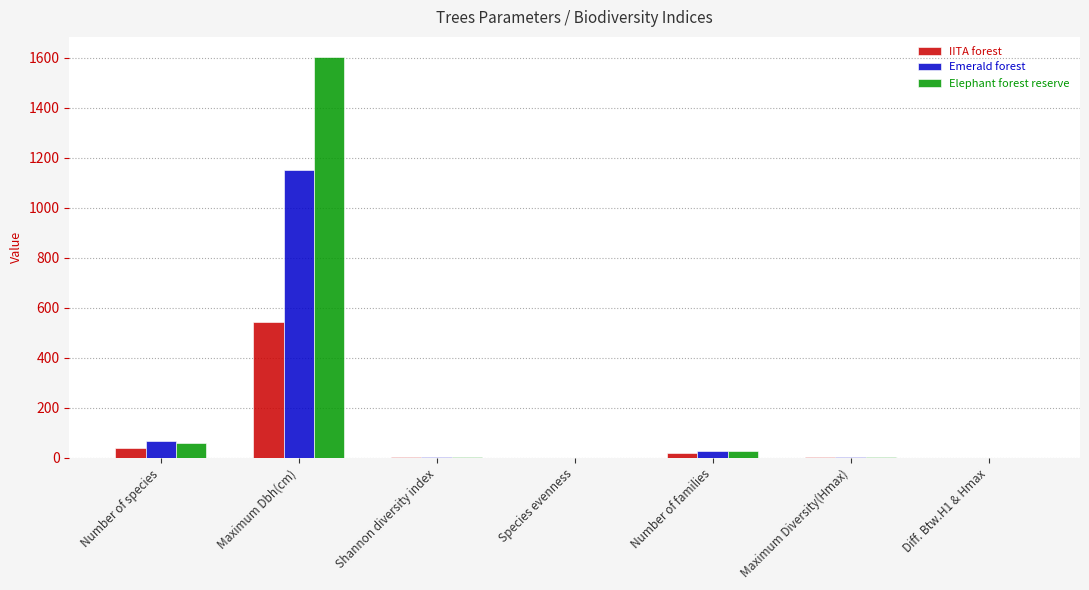

How many data points does each series have?

7